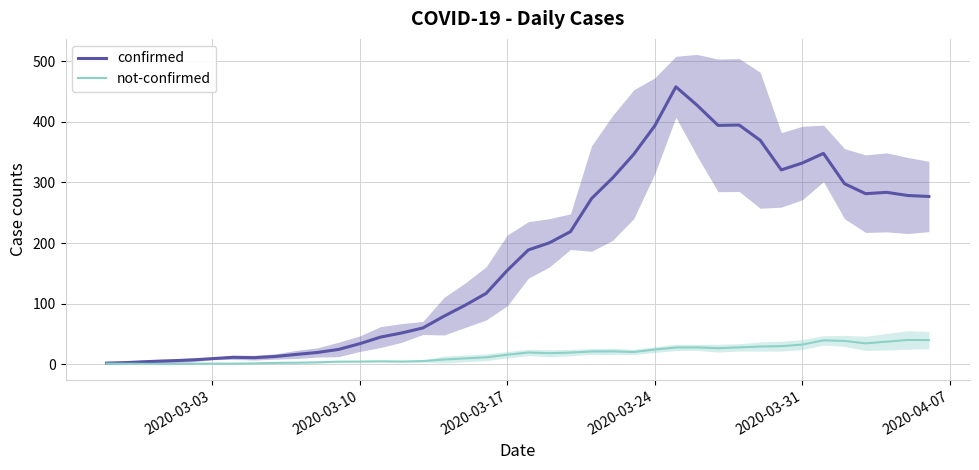

What is the greatest value displayed?

457.6